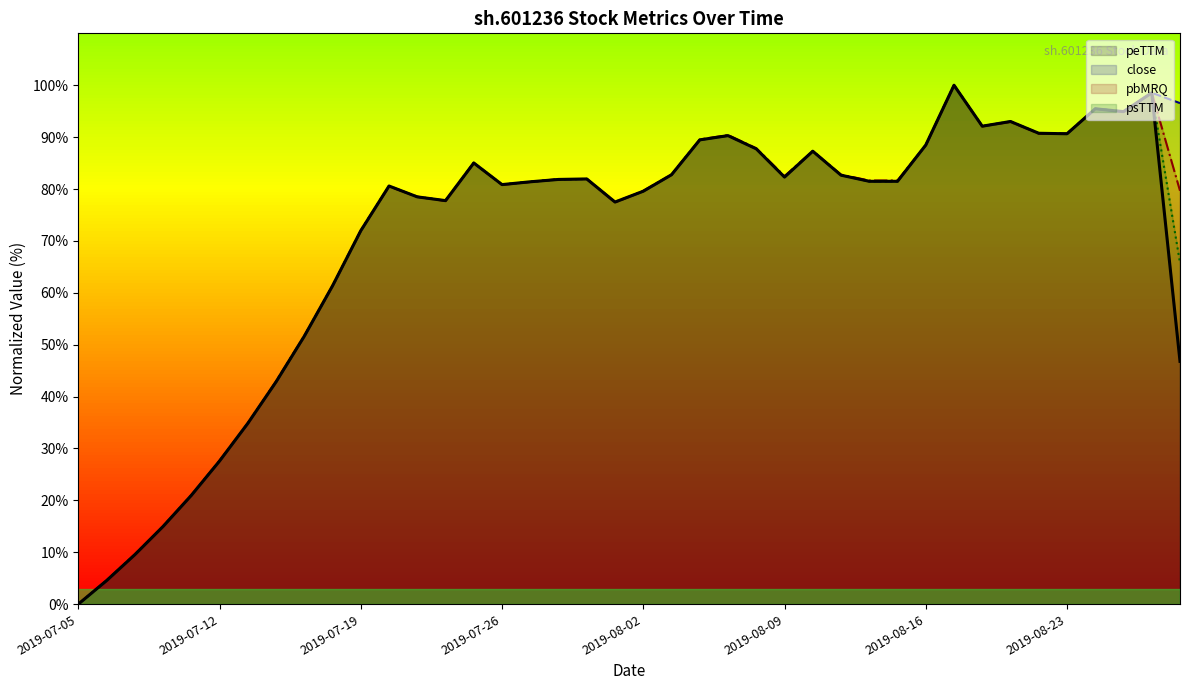

Which category has the lowest value in the psTTM series?

2019-07-05